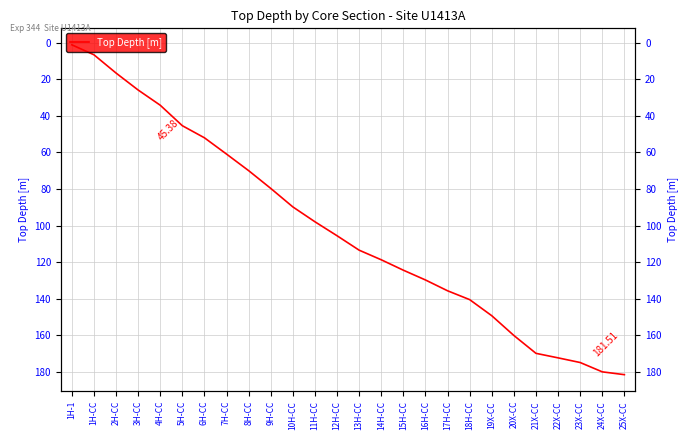

Read the value at 4H-CC.

34.2